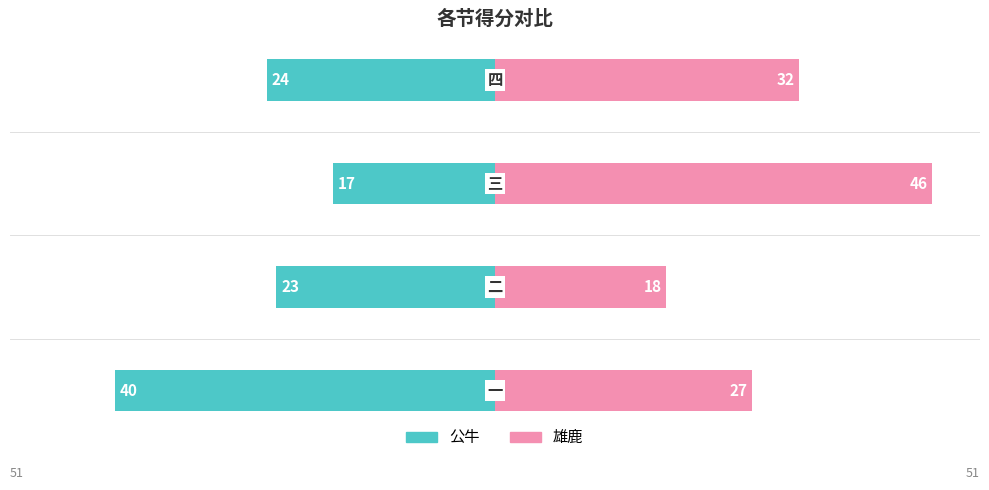

At how many categories does at least one series exceed 42?

1